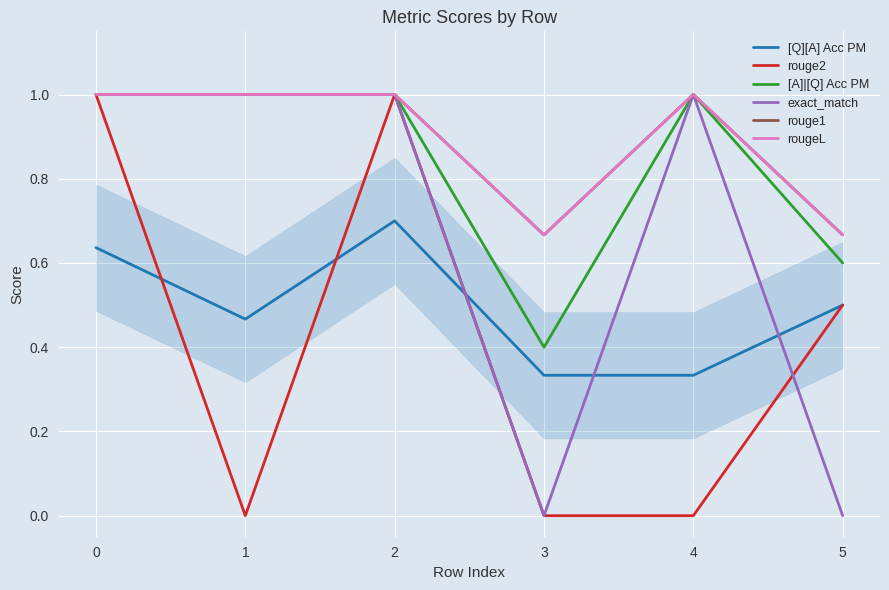

At which label is rouge1 closest to 0?

3